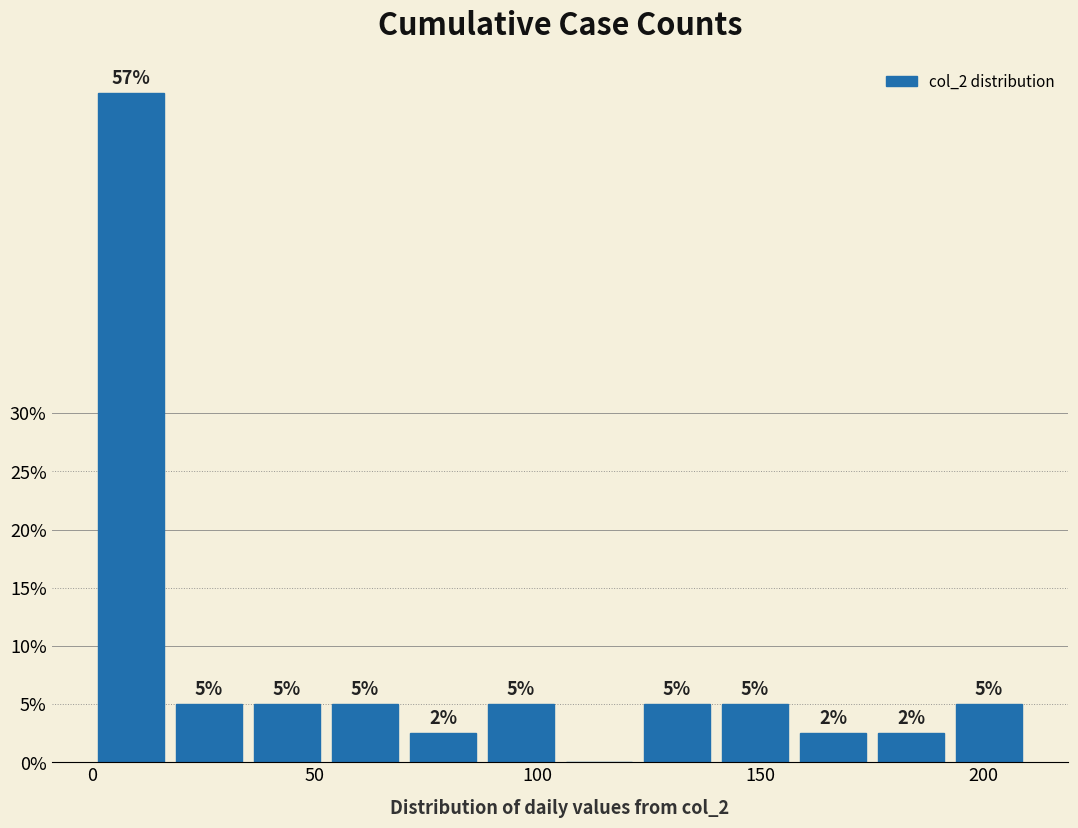

Around what value on the x-axis is the tallest bar? Give the approximate position of its centre, as read against the axis.

10